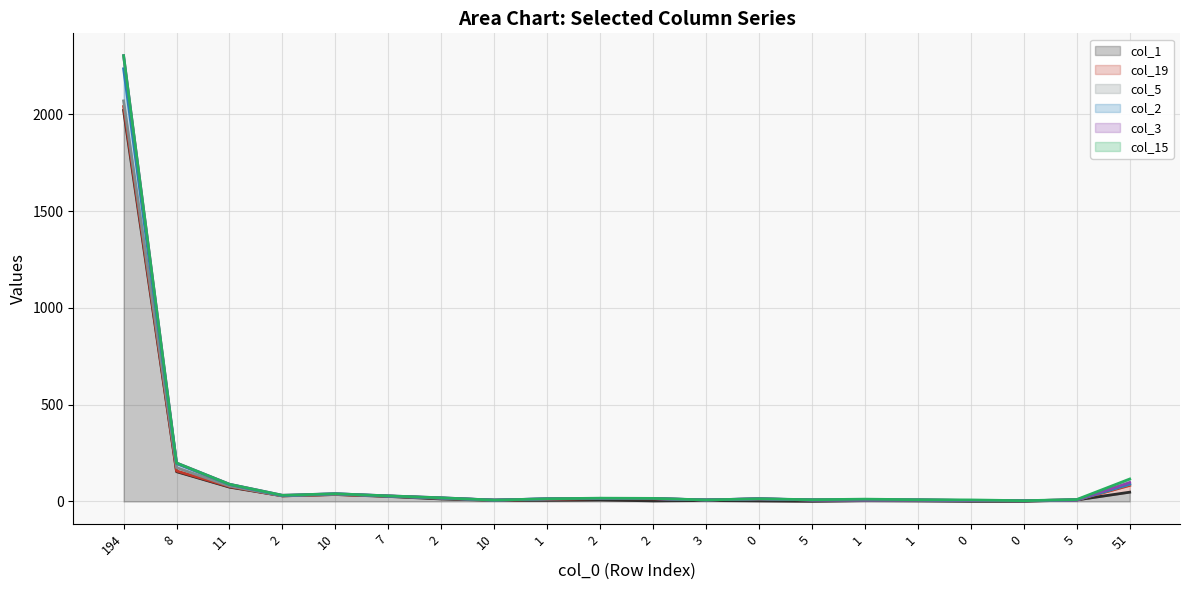

True or false: col_3 and col_1 intersect in this chart.

False